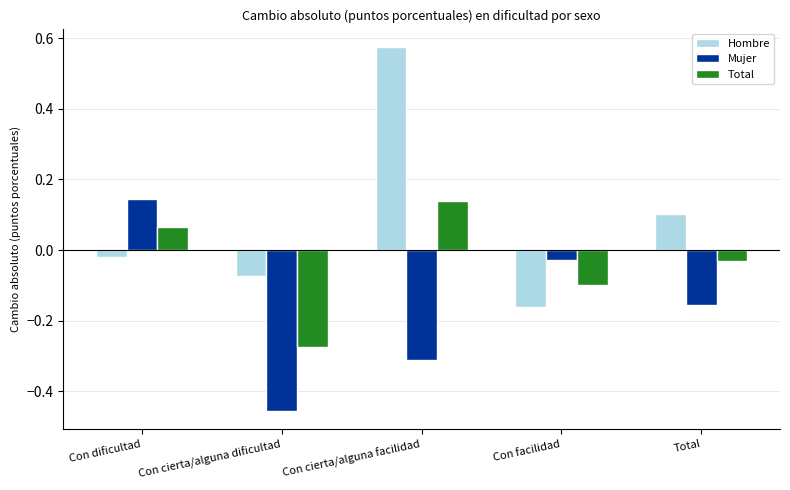

At which label does Hombre first exceed 0?

Con cierta/alguna facilidad